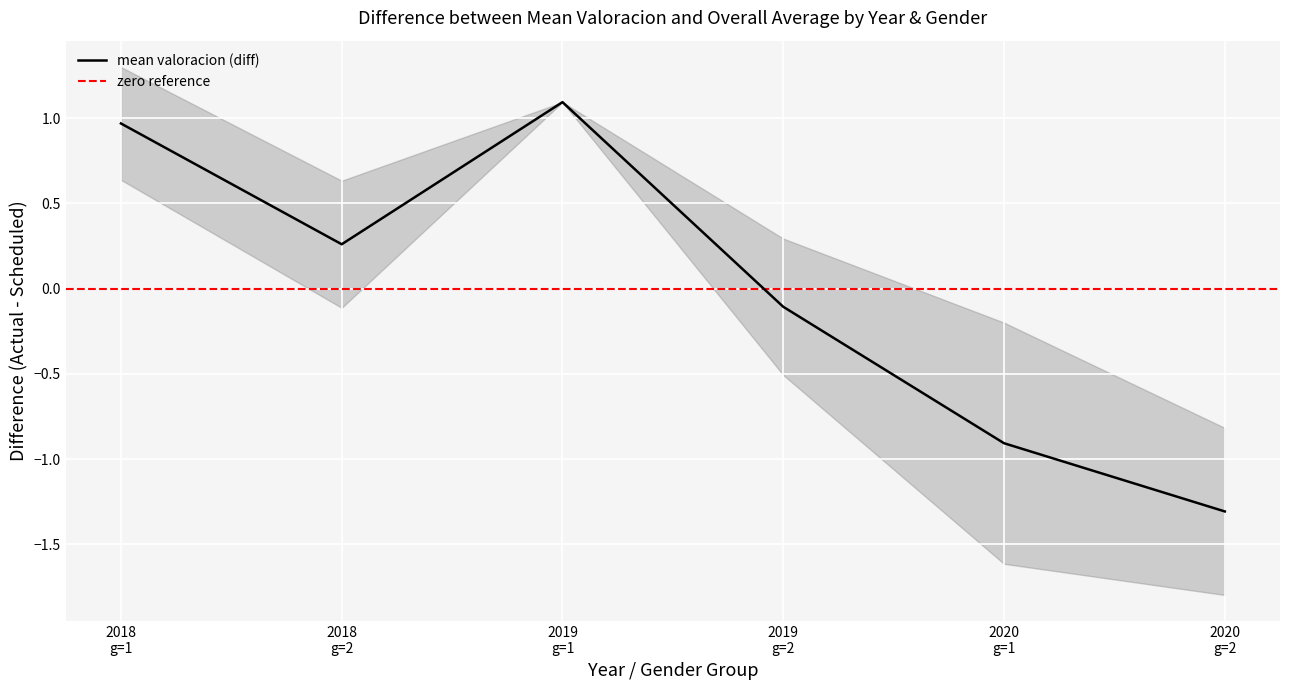

Does the chart display data point markers on the line(s)?

No